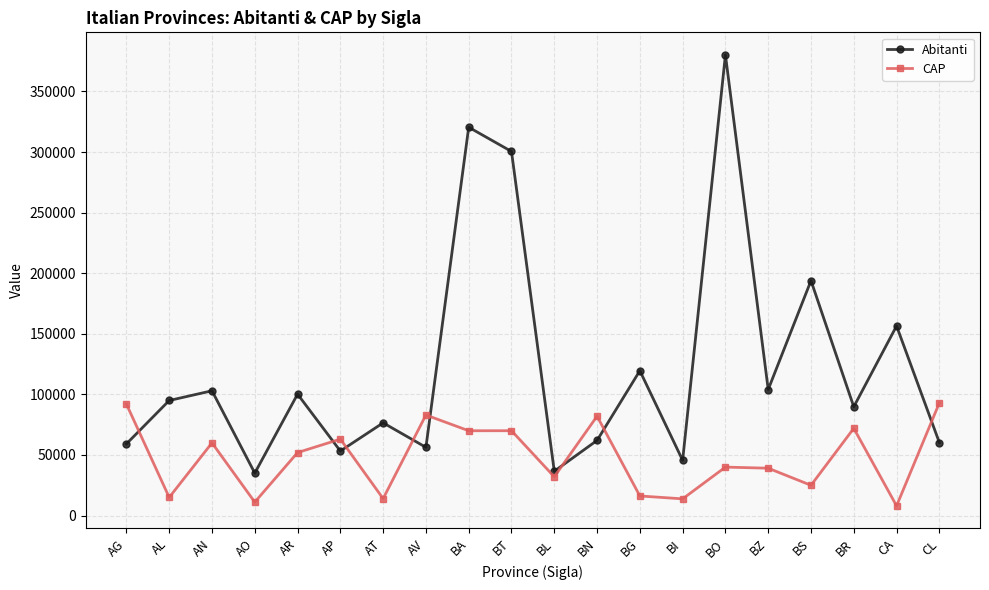

List the series in order of their overall mean, lowest first.

CAP, Abitanti